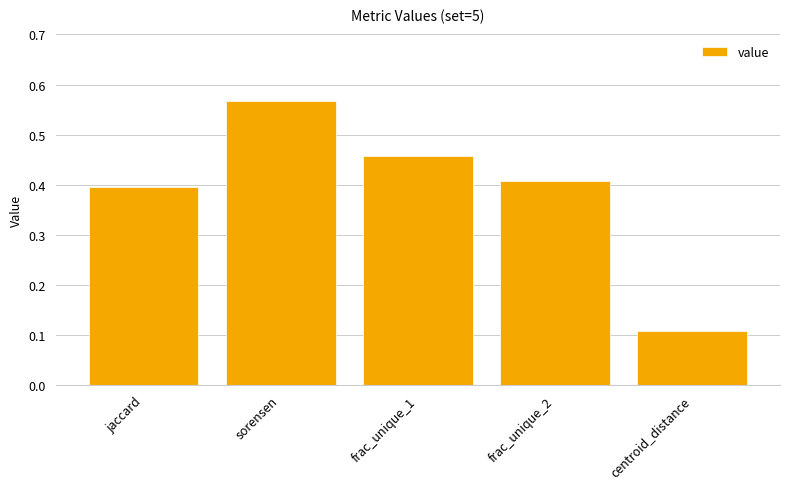

List the labels in order of value, smallest first.

centroid_distance, jaccard, frac_unique_2, frac_unique_1, sorensen